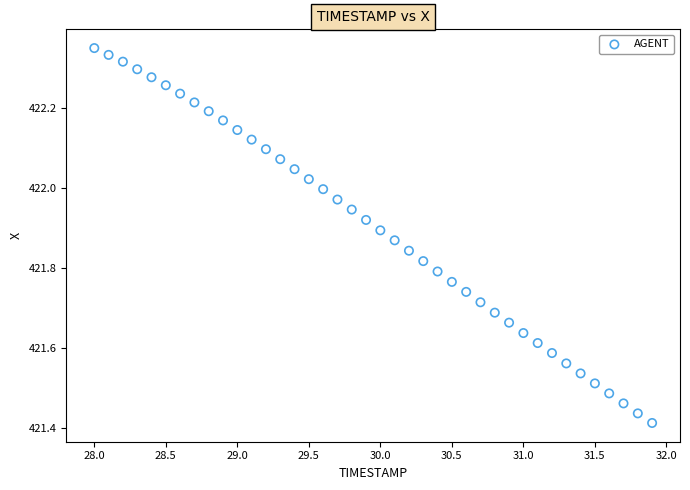

What is the range of Y values (max minus min)?

0.9